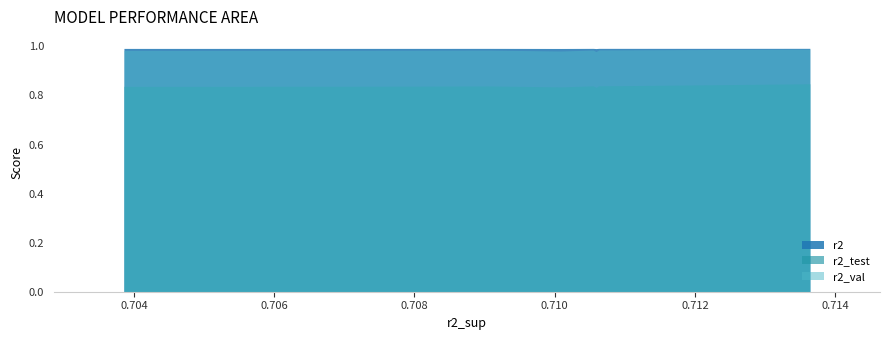

At model_3_38_6, list the series in order from largest to smallest.

r2, r2_val, r2_test